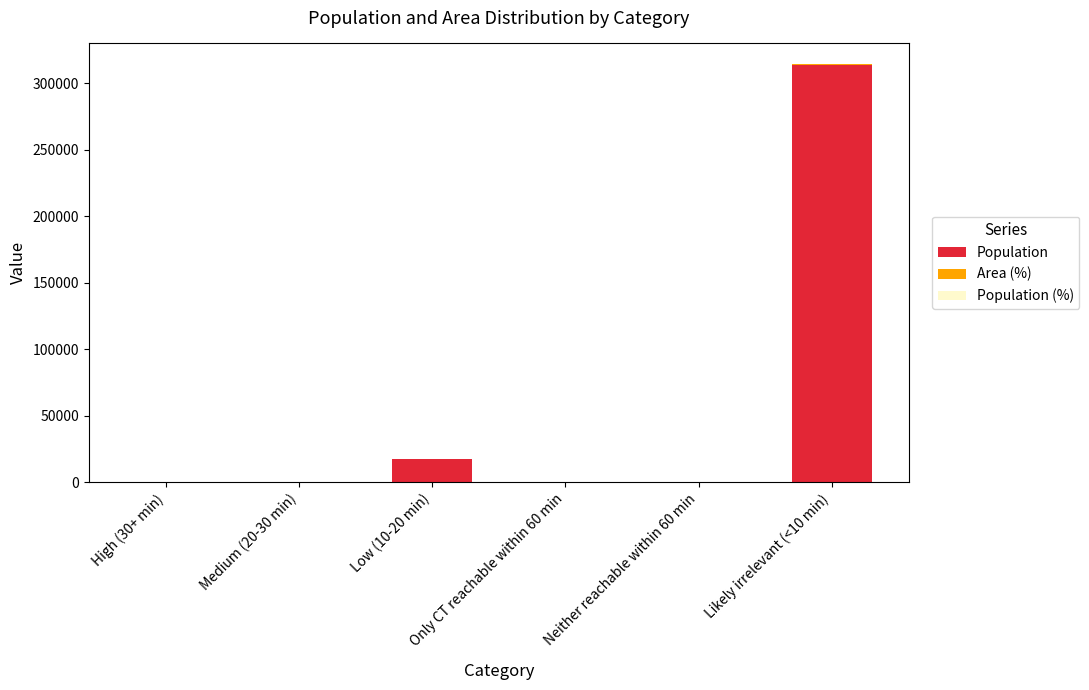

What is the maximum value for Population?

313914.0